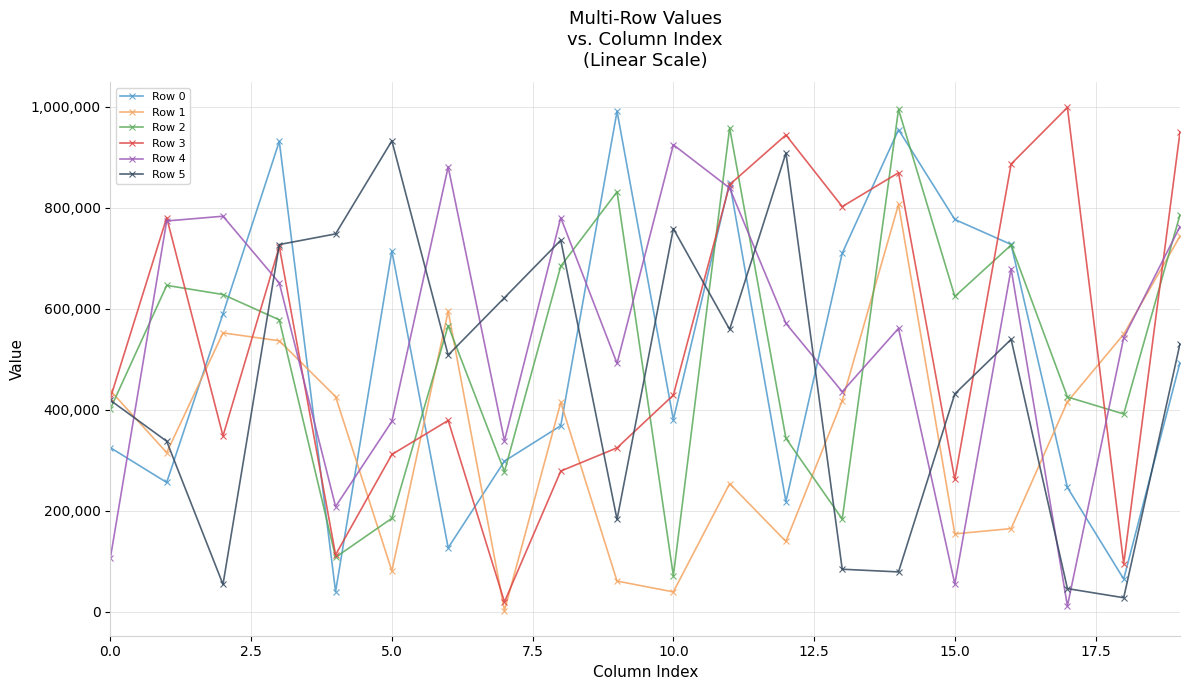

What is the value of the Row 1 point at the 8th from the left?

1867